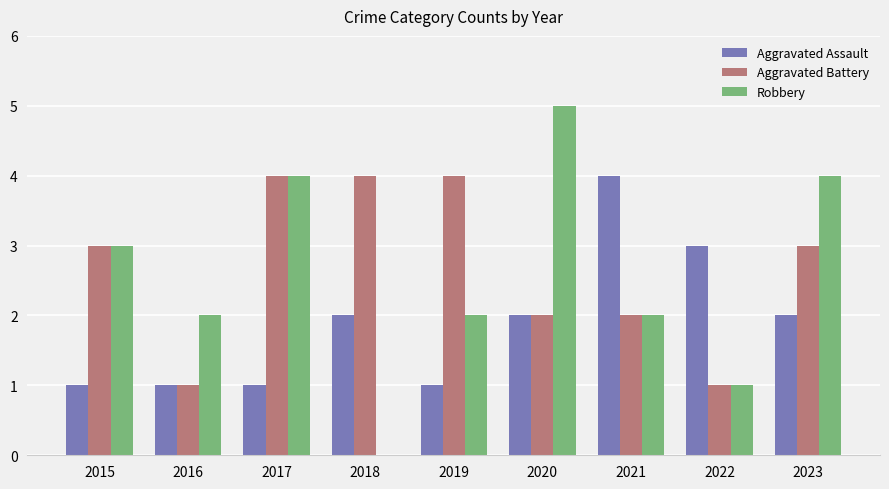

Reading right to left, what are all the values shown in this chart?

Aggravated Assault: 2023=2	2022=3	2021=4	2020=2	2019=1	2018=2	2017=1	2016=1	2015=1
Aggravated Battery: 2023=3	2022=1	2021=2	2020=2	2019=4	2018=4	2017=4	2016=1	2015=3
Robbery: 2023=4	2022=1	2021=2	2020=5	2019=2	2018=0	2017=4	2016=2	2015=3